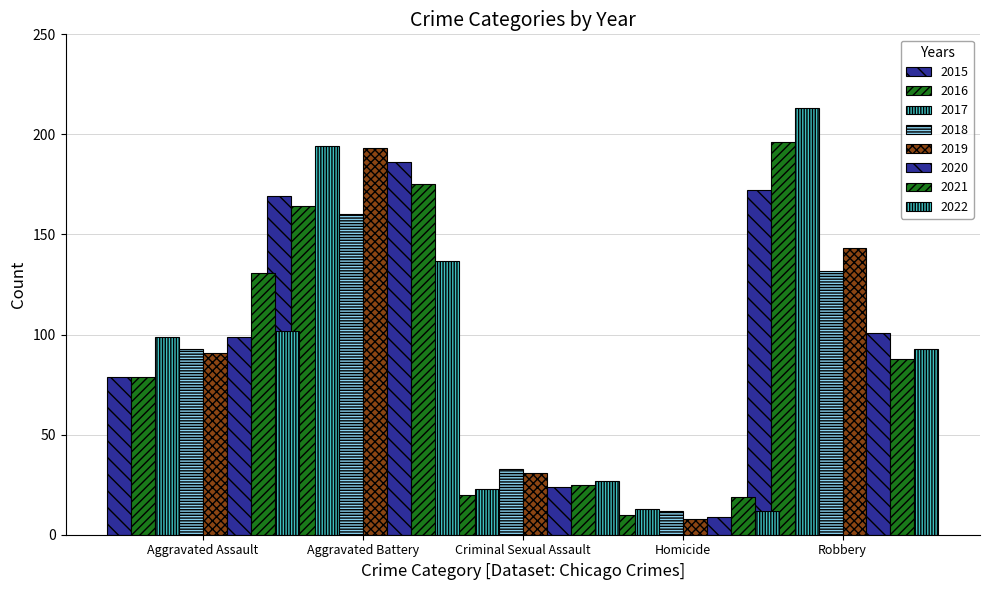

Where is Aggravated Battery nearest to the value 165?

2016